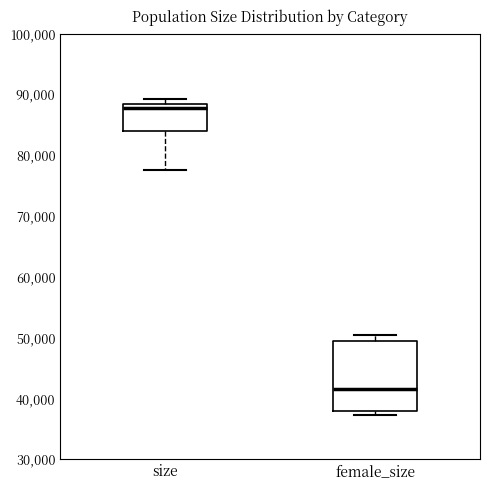

Reading left to right, read every box against the y-axis: the position of its median line, the range the box covers, and the ends of its whiskers. The values are not printed on the chart, so give them approximately, as read against the axis.

size: median 88000 (just below the box's upper edge), box 84000 to 88000, whiskers 78000 to 89000
female_size: median 41000, box 38000 to 50000, whiskers 37000 to 50000 (just above the box's upper edge)